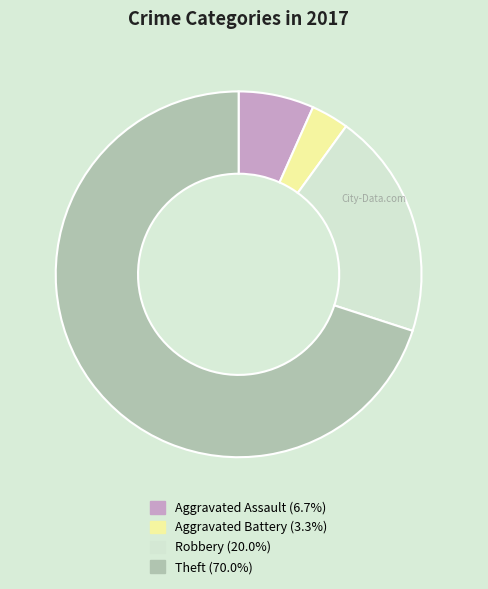

Rank the categories by value from highest to lowest.

Theft, Robbery, Aggravated Assault, Aggravated Battery